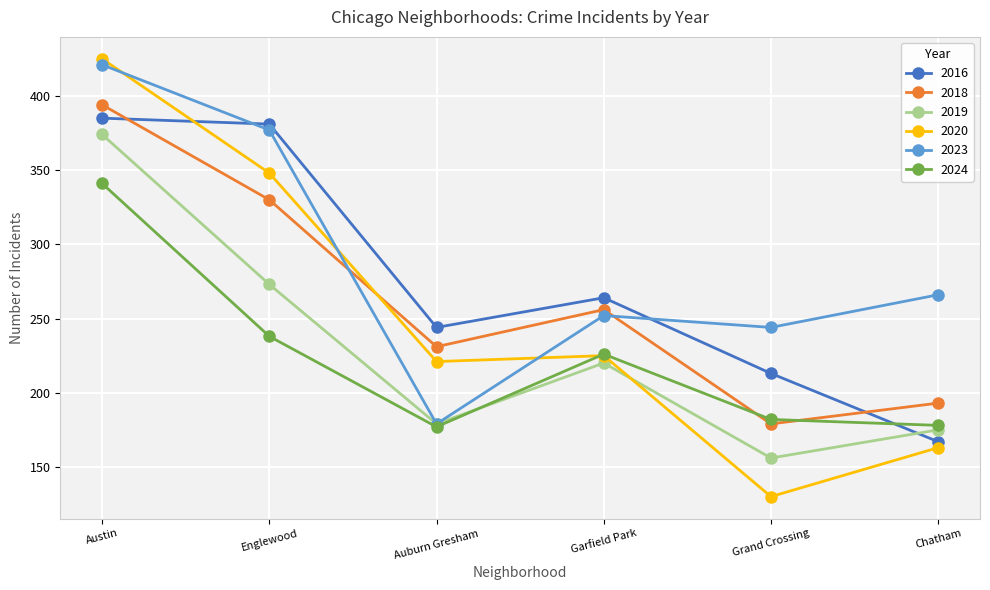

True or false: 2019 has a value of 206 at Grand Crossing.

False